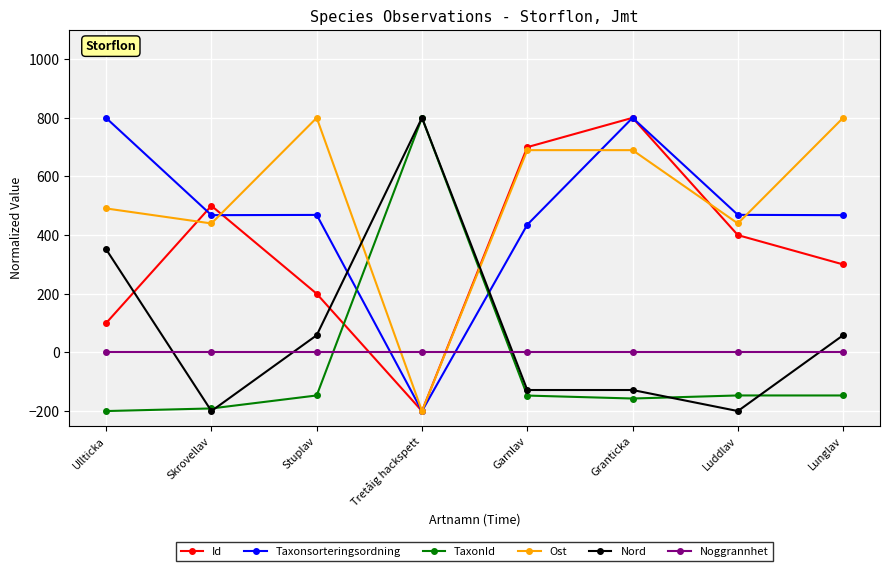

True or false: Ost and Noggrannhet cross at least once.

True